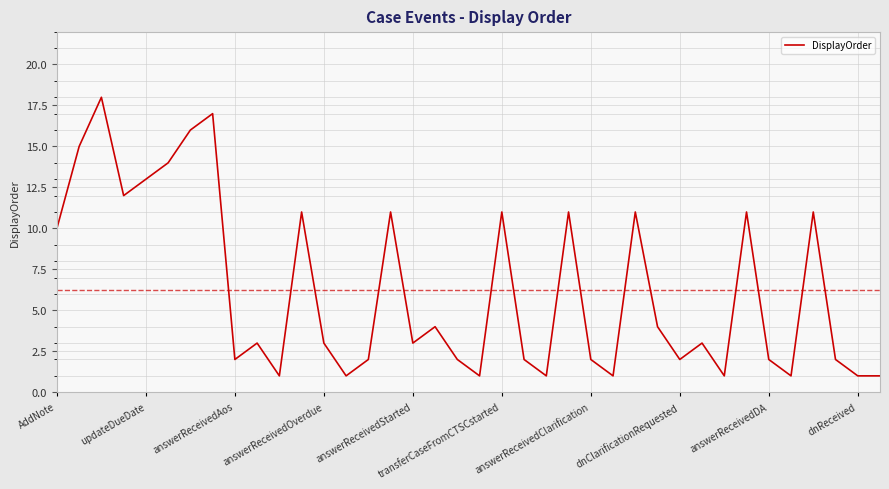

How many lines are shown in the chart?

1